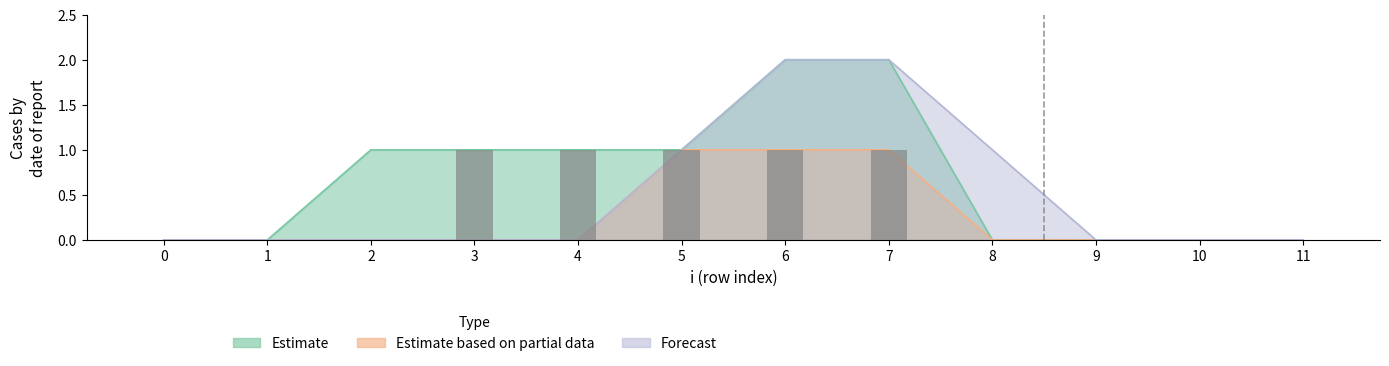

Which category has the lowest value in the Estimate series?

1